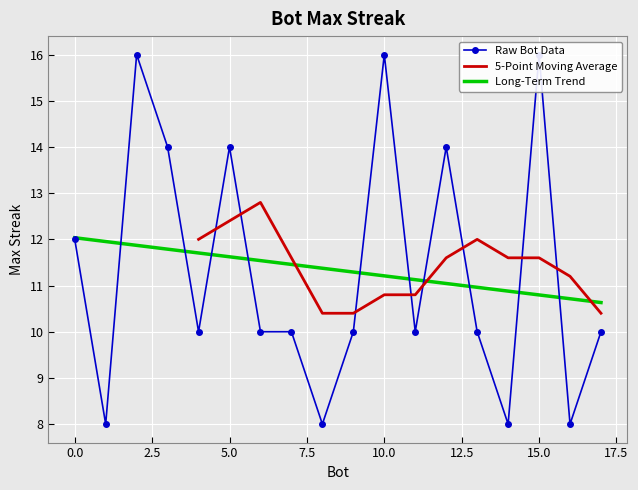

What is the average value?

11